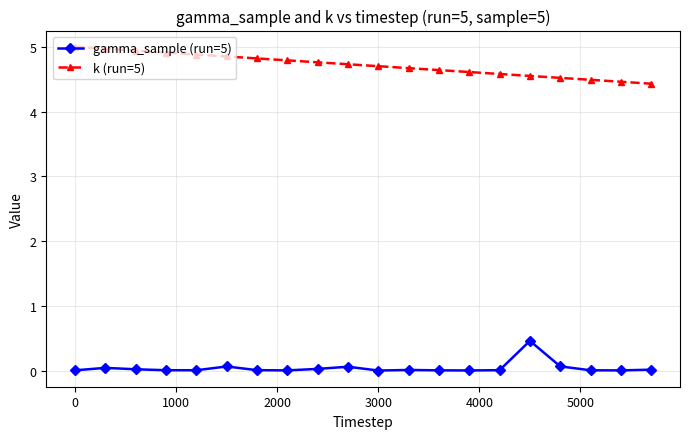

Which series has the largest range (max minus min)?

k (run=5)